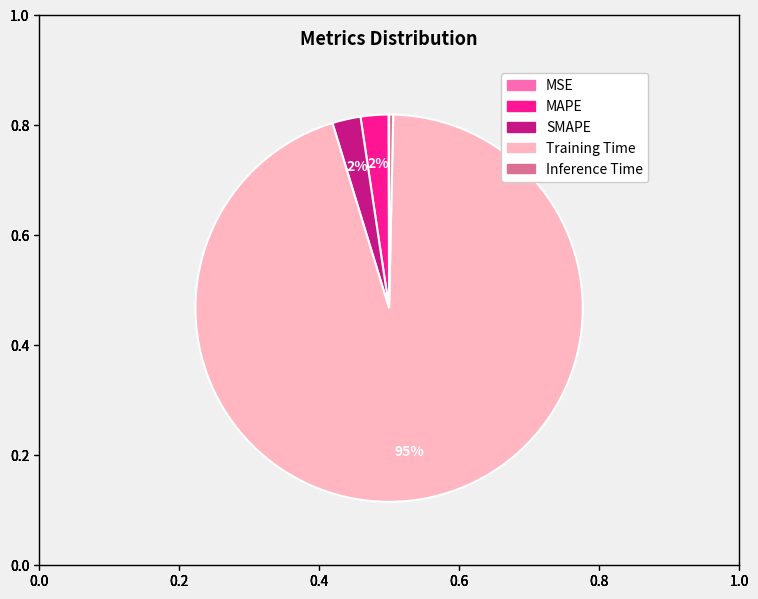

Combined, do Inference Time and Training Time account for over 50%?

Yes